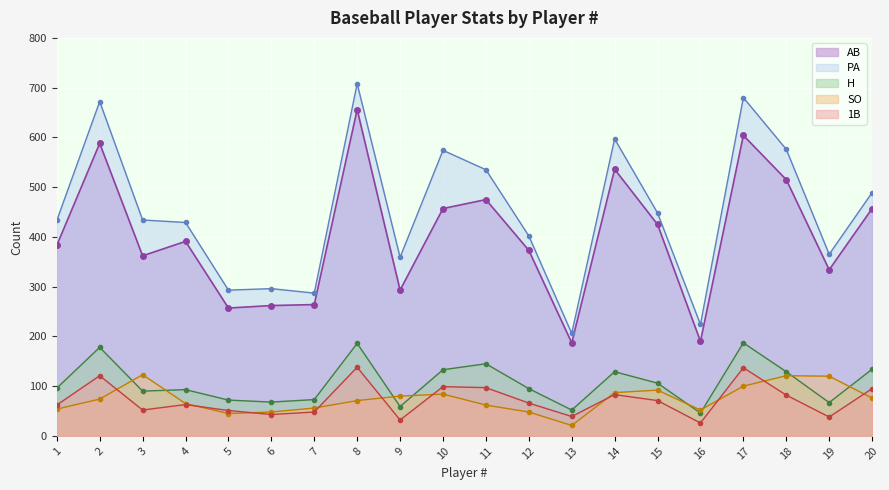

What is the sum of all SO values?

1479